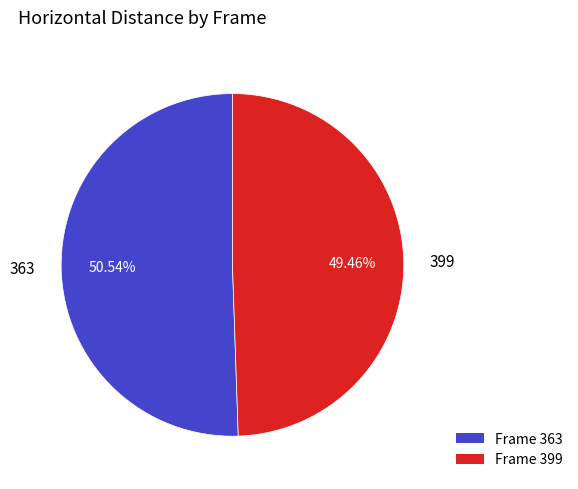

Which slice represents more than half of the pie?

Frame 363